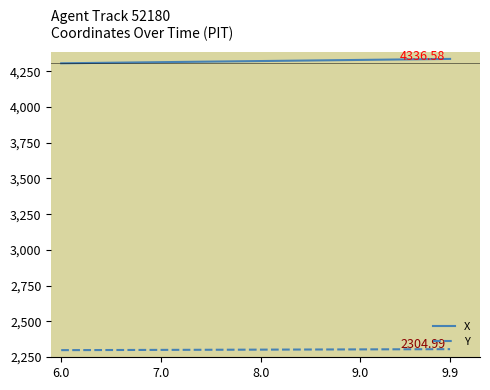

What is the average value of the Y series?

2301.6